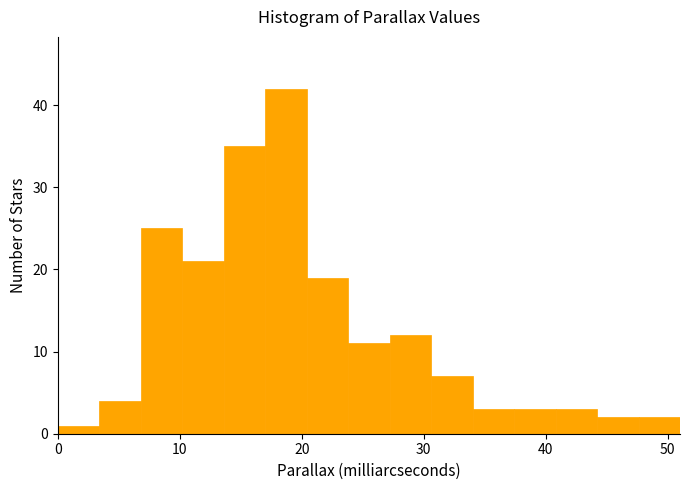

Read against the x-axis, roughly where is the centre of the tallest bar?

19